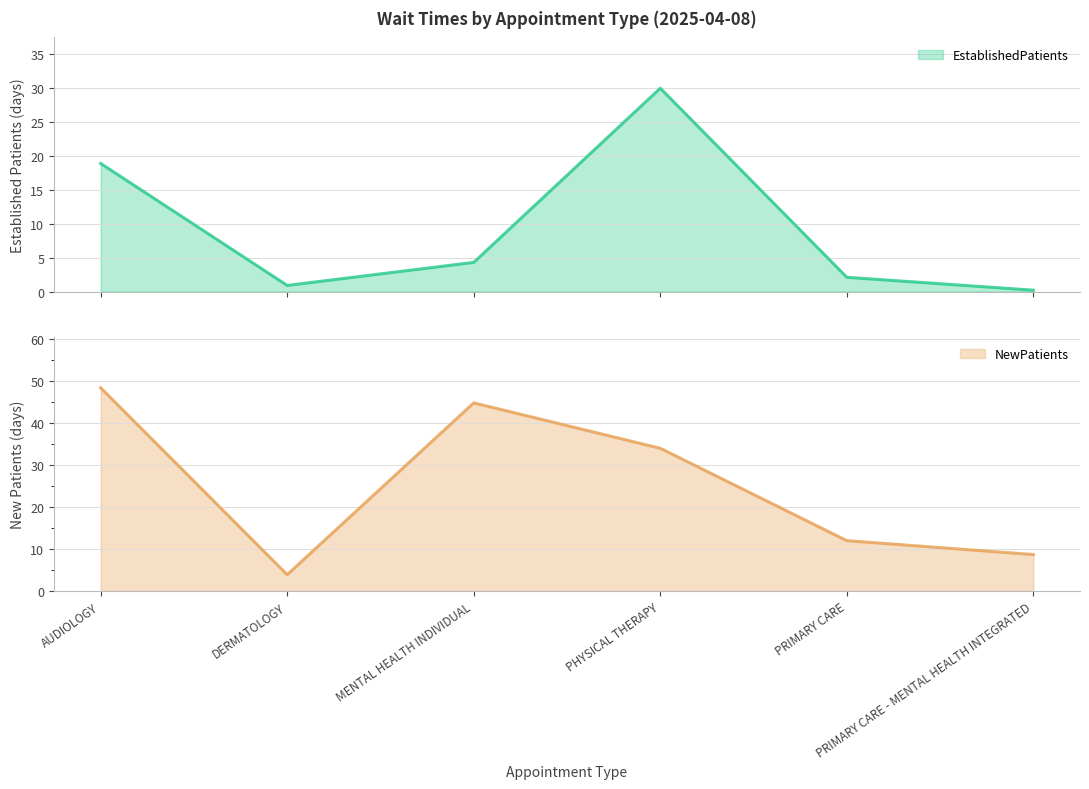

True or false: EstablishedPatients and NewPatients intersect in this chart.

False